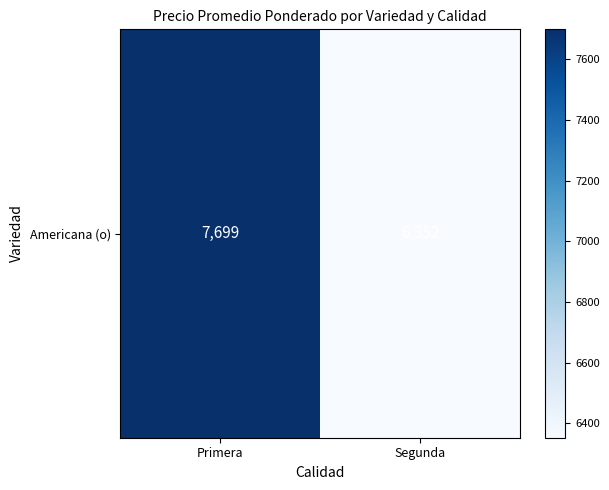

Where does the data first go above 7699?

Primera